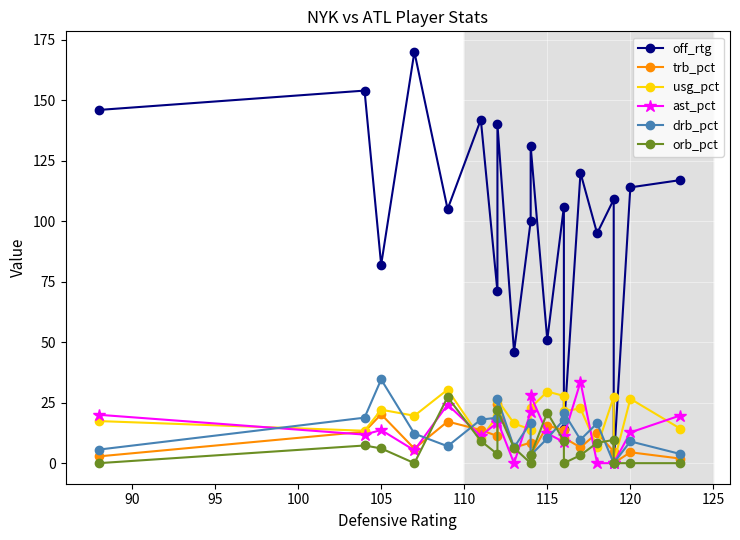

Reading left to right, list all the values displayed in this chart.

off_rtg: 146.0	154.0	82.0	170.0	105.0	142.0	71.0	140.0	46.0	100.0	131.0	51.0	106.0	14.0	120.0	95.0	109.0	0.0	114.0	117.0
trb_pct: 2.8	13.0	20.2	6.0	17.2	13.7	11.2	24.3	6.4	8.5	3.3	15.5	13.7	10.5	6.5	12.5	4.8	0.0	4.5	1.9
usg_pct: 17.4	13.4	22.1	19.6	30.4	10.2	19.6	26.2	16.4	13.9	22.9	29.6	27.8	21.5	22.6	6.8	27.4	0.0	26.6	14.3
ast_pct: 20.0	11.8	13.7	5.3	24.2	11.3	16.8	17.5	0.0	21.1	28.0	12.3	8.7	11.2	33.6	0.0	0.0	0.0	12.7	19.7
drb_pct: 5.6	18.8	34.6	12.2	7.0	18.0	18.8	26.7	6.5	16.8	3.3	10.2	18.0	20.8	9.7	16.5	0.0	0.0	9.0	3.8
orb_pct: 0.0	7.3	6.1	0.0	27.3	9.2	3.7	21.8	6.3	0.0	3.2	20.9	9.2	0.0	3.3	8.4	9.6	0.0	0.0	0.0